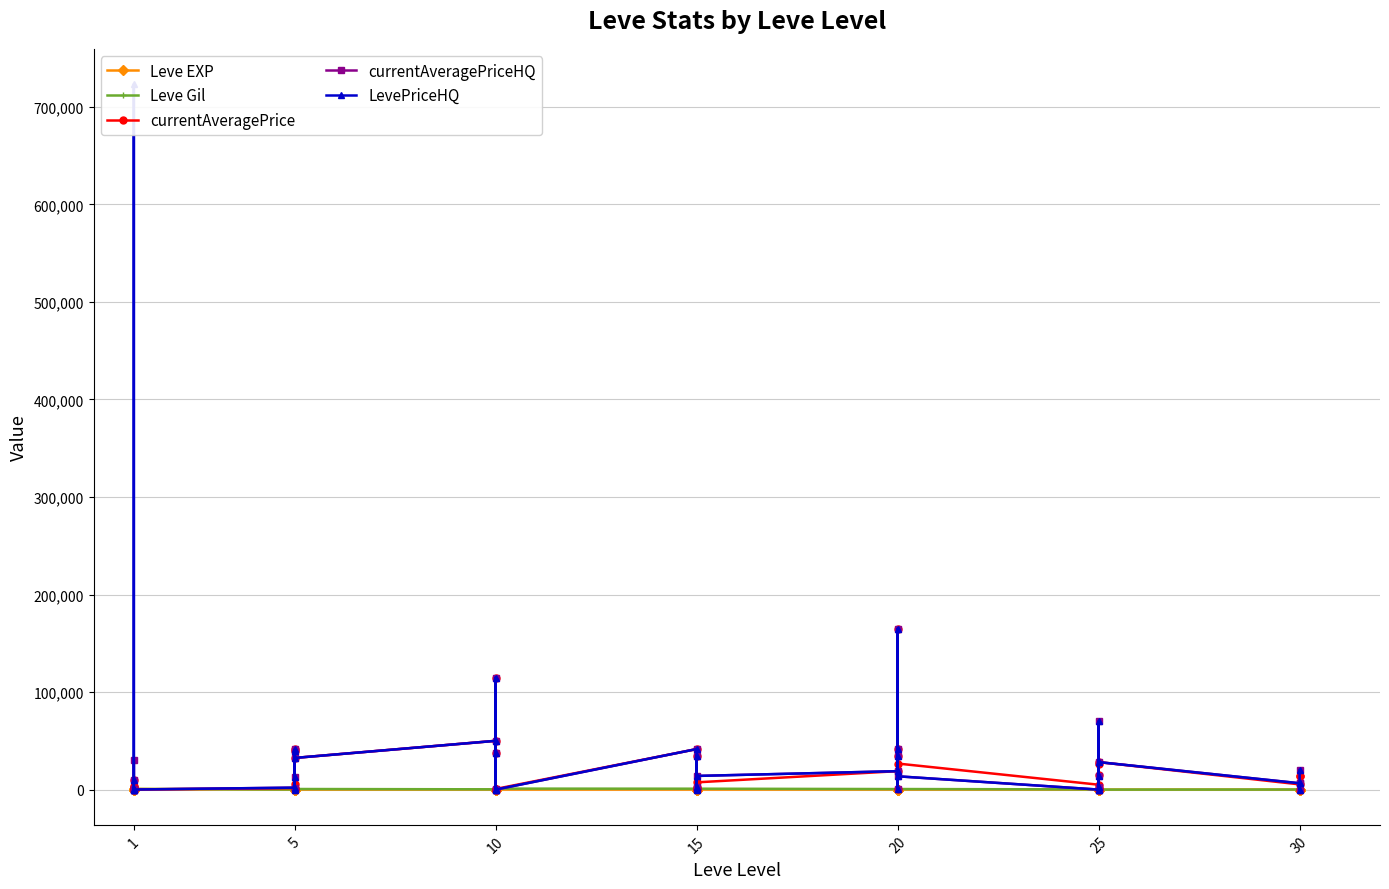

How many times do LevePriceHQ and currentAveragePrice cross each other?

7